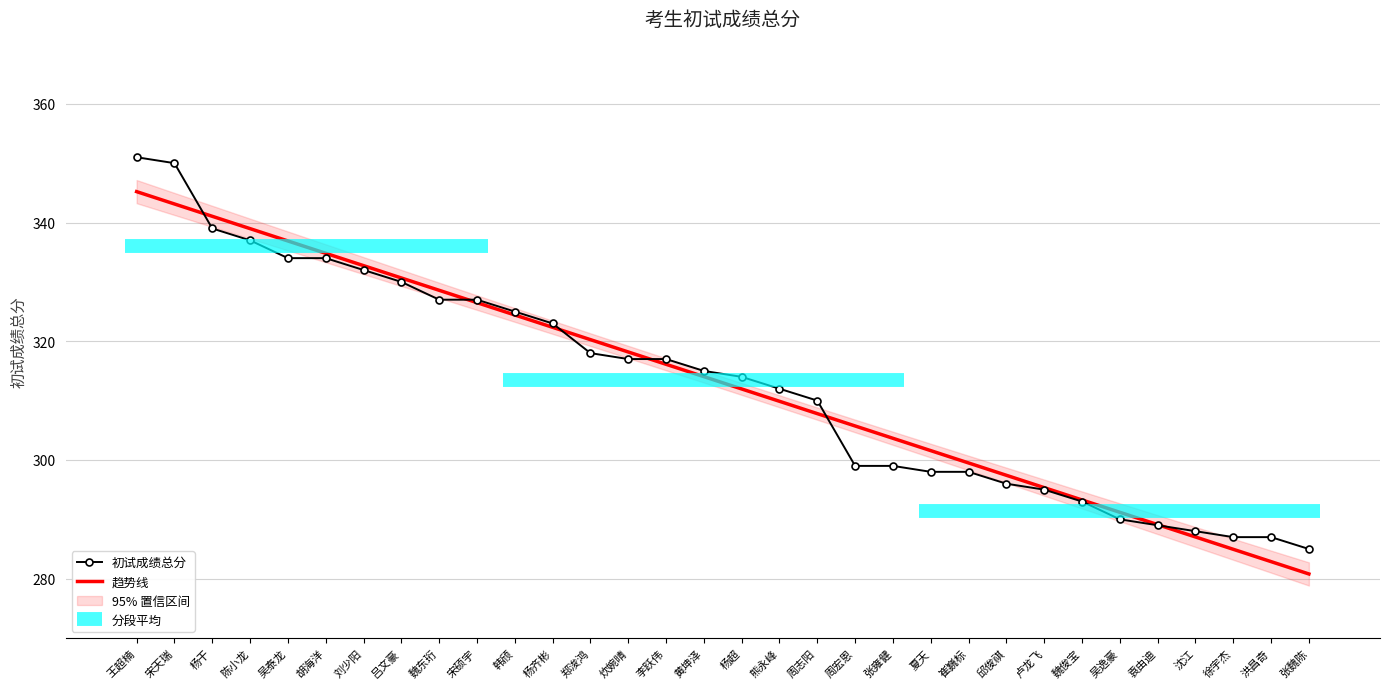

Reading right to left, extract all data points from this chart.

初试成绩总分: 285.0	287.0	287.0	288.0	289.0	290.0	293.0	295.0	296.0	298.0	298.0	299.0	299.0	310.0	312.0	314.0	315.0	317.0	317.0	318.0	323.0	325.0	327.0	327.0	330.0	332.0	334.0	334.0	337.0	339.0	350.0	351.0
趋势线: 280.8	282.9	285.0	287.0	289.1	291.2	293.3	295.3	297.4	299.5	301.6	303.7	305.7	307.8	309.9	312.0	314.0	316.1	318.2	320.3	322.3	324.4	326.5	328.6	330.7	332.7	334.8	336.9	339.0	341.0	343.1	345.2